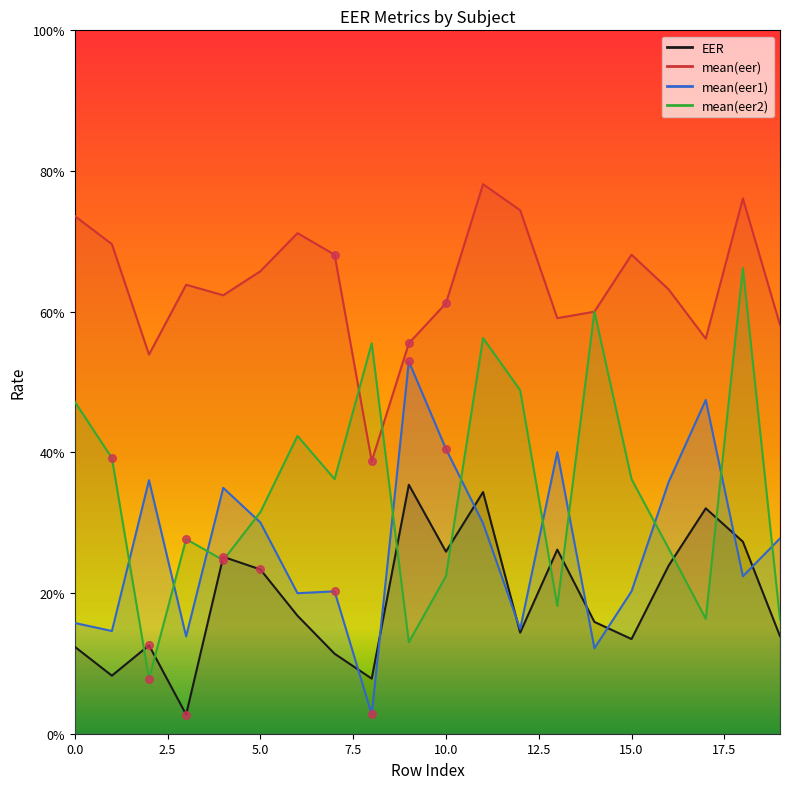

At how many categories does at least one series exceed 0?

20